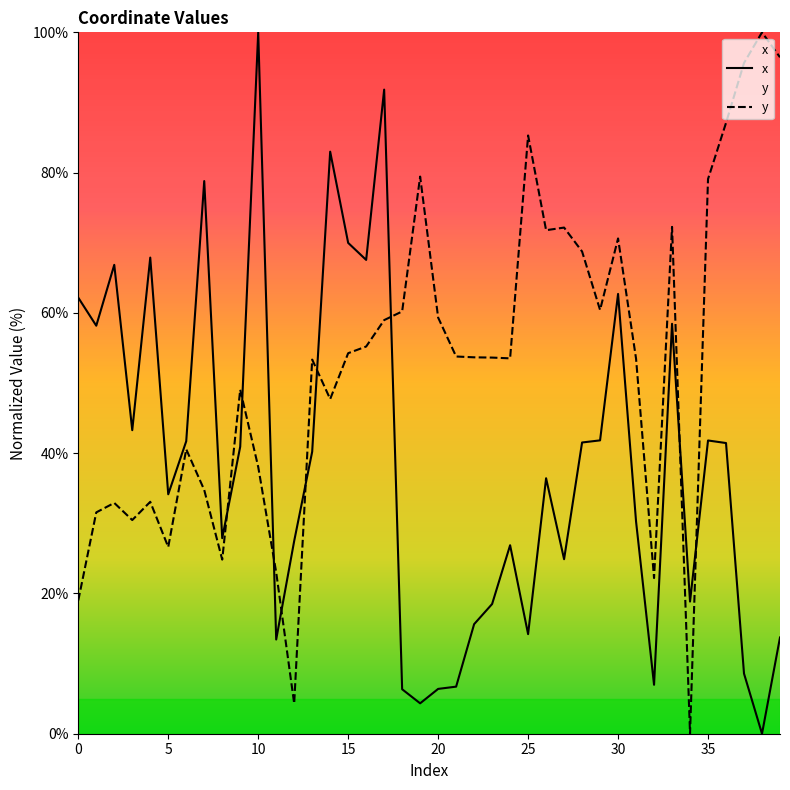

What is the difference between the maximum and minimum values in the x series?

100.0